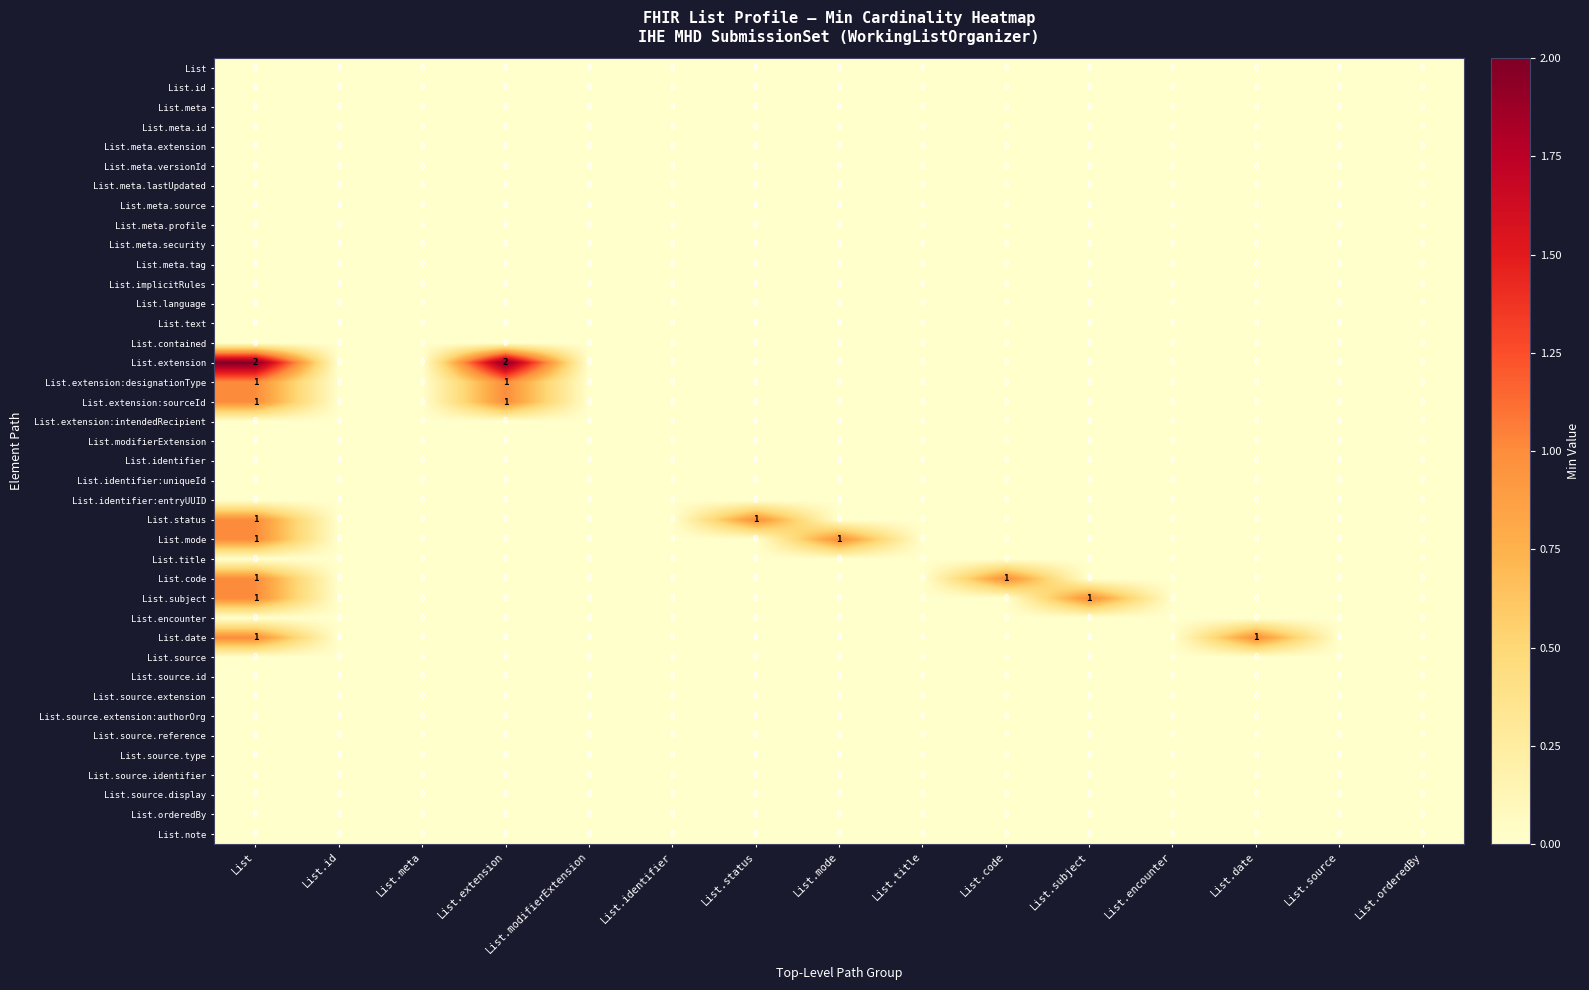

Which series has the largest total across all categories?

List.extension